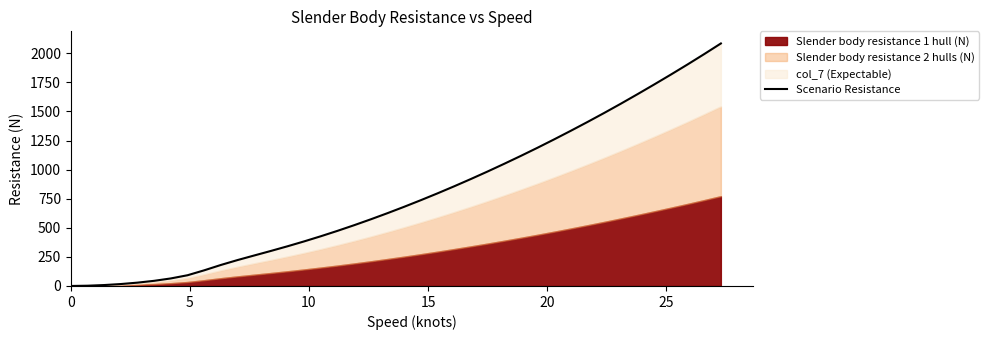

Reading left to right, extract all data points from this chart.

0.0	2.2	7.9	16.7	28.7	44.3	64.8	92.2	134.5	180.4	222.6	262.0	301.0	341.1	383.2	427.4	473.8	522.4	573.0	625.8	680.5	737.3	795.9	856.6	919.1	983.4	1049.8	1117.9	1187.9	1260.0	1333.8	1409.4	1486.9	1566.5	1648.2	1731.6	1816.6	1903.4	1992.6	2083.9